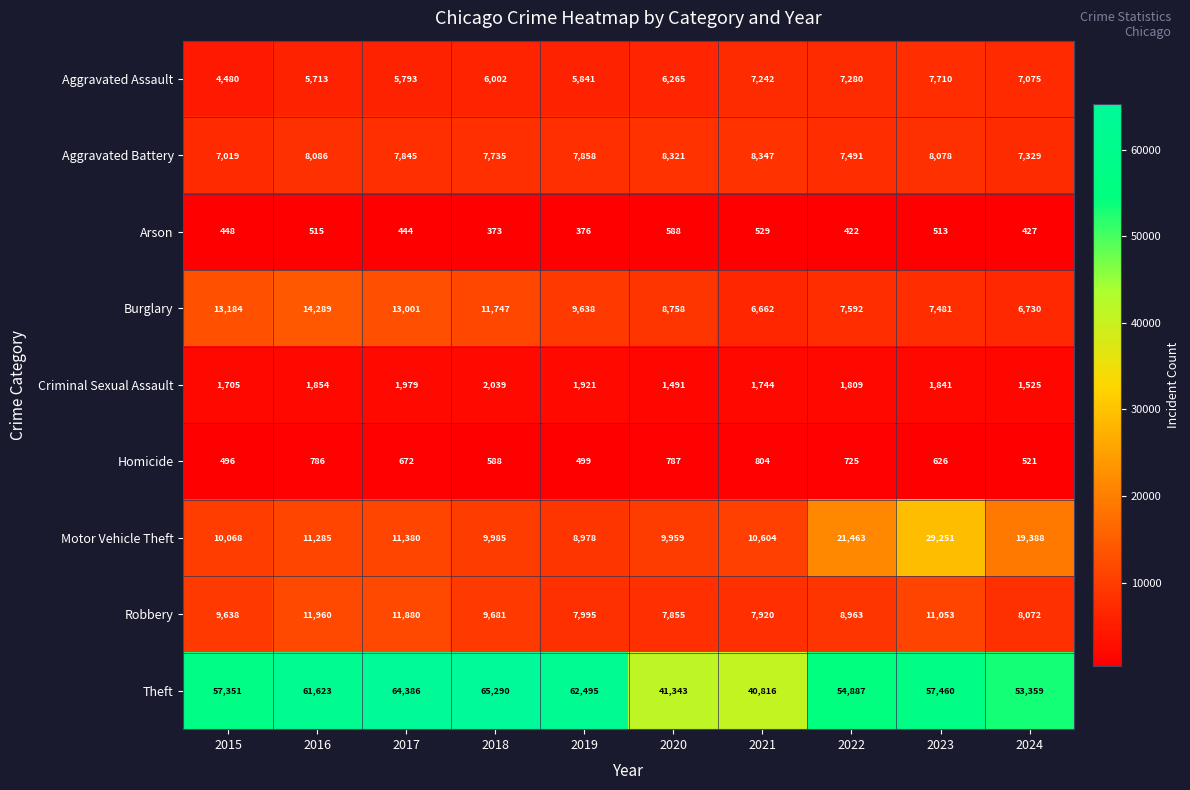

What is the sum of the Motor Vehicle Theft values at 2019 and 2021?

19582